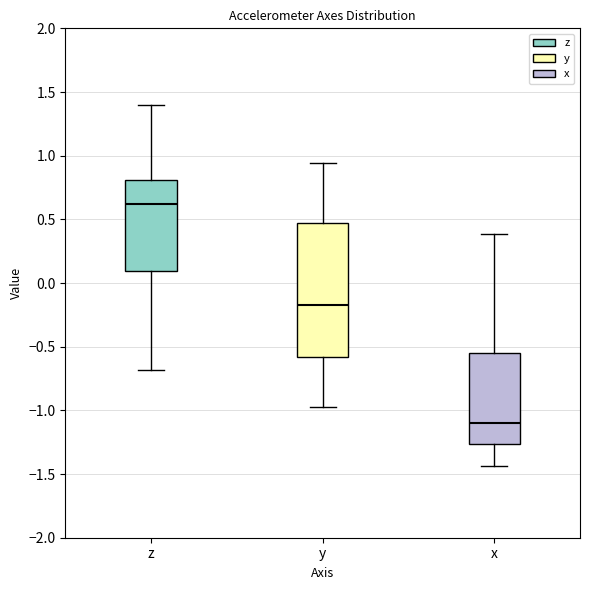

Where is the upper edge of the box for y on the y-axis? The values are not printed on the chart, so give them approximately, as read against the axis.

0.45